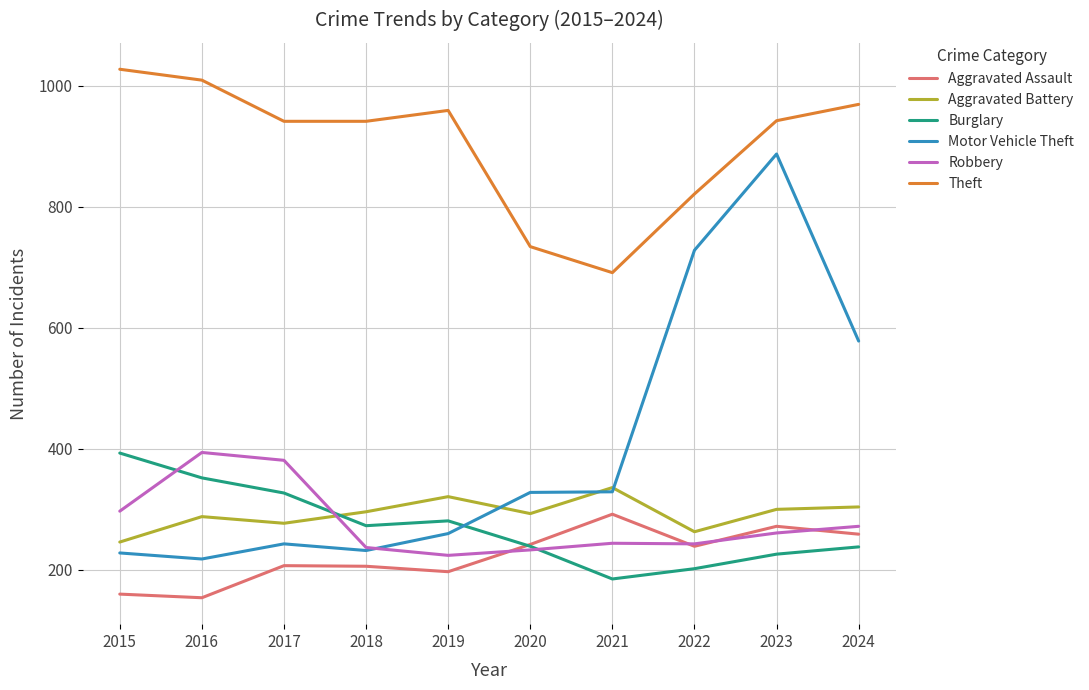

The value of Theft at 2015 is 1027. True or false?

True